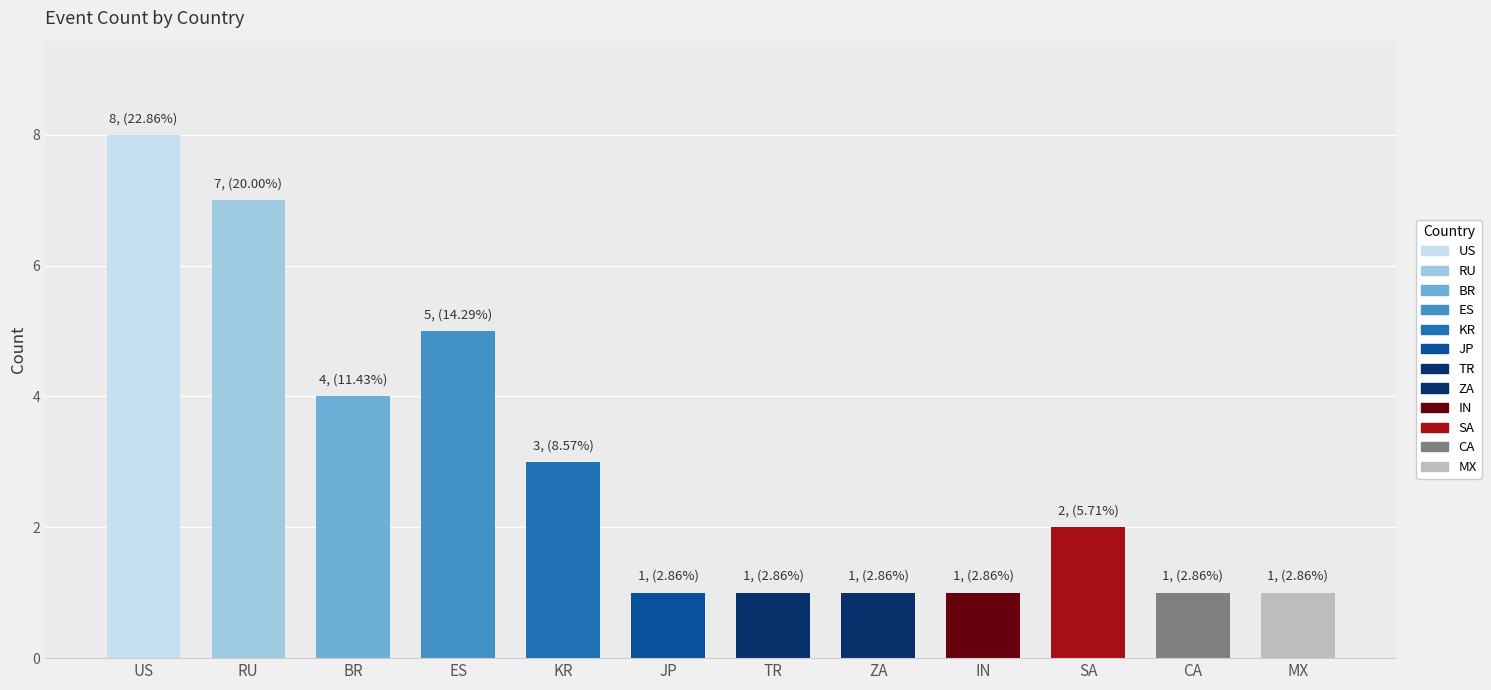

How many values are below 2?

6